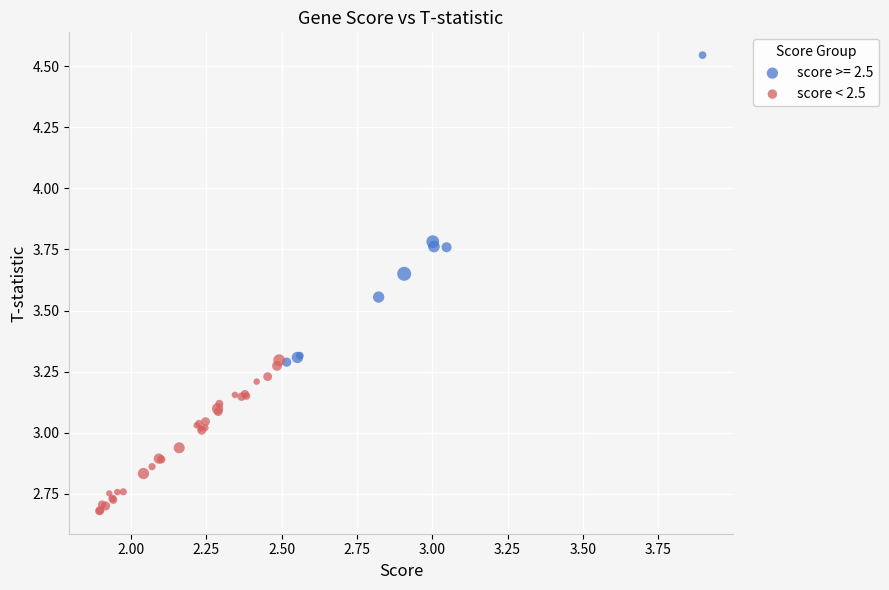

Which series has the largest Y range (max minus min)?

score >= 2.5